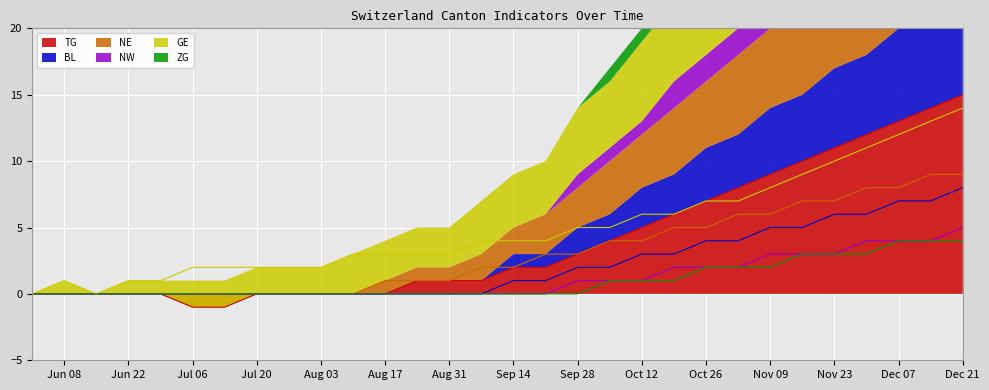

What is the spread (max minus min) of values at 2020-10-05?

4